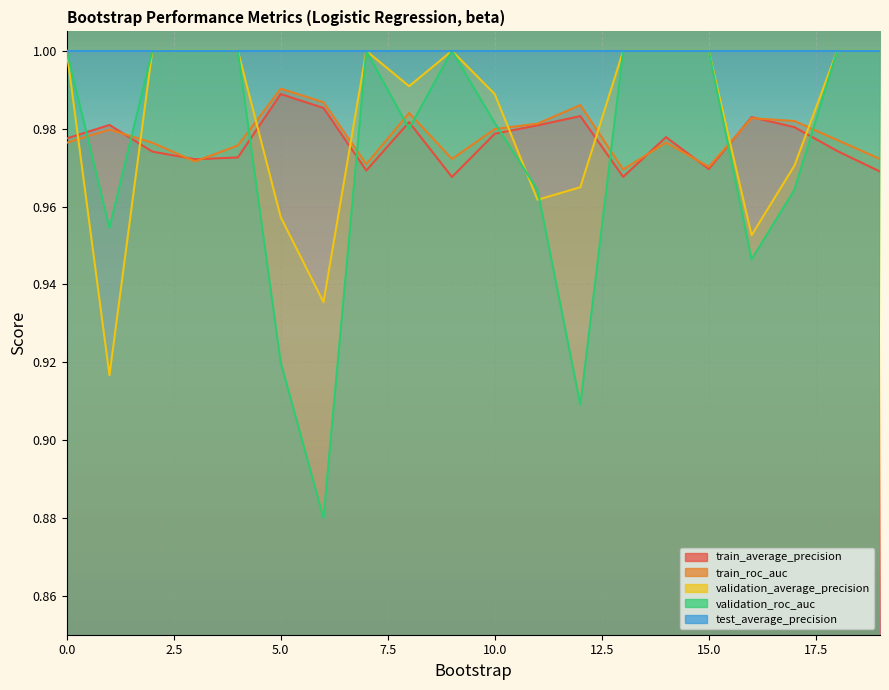

At which label does train_roc_auc reach its peak?

5